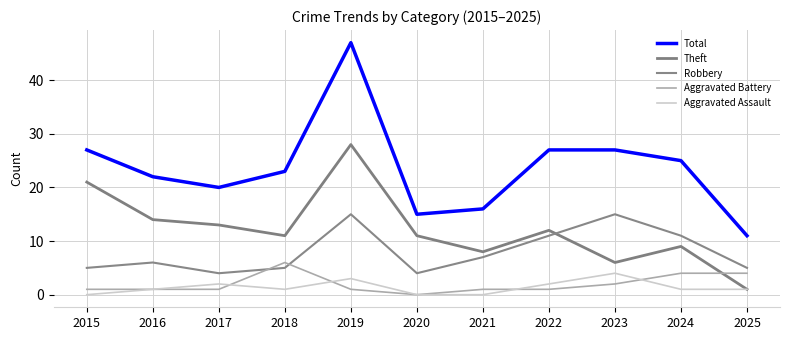

At 2025, list the series in order from largest to smallest.

Total, Robbery, Aggravated Battery, Theft, Aggravated Assault